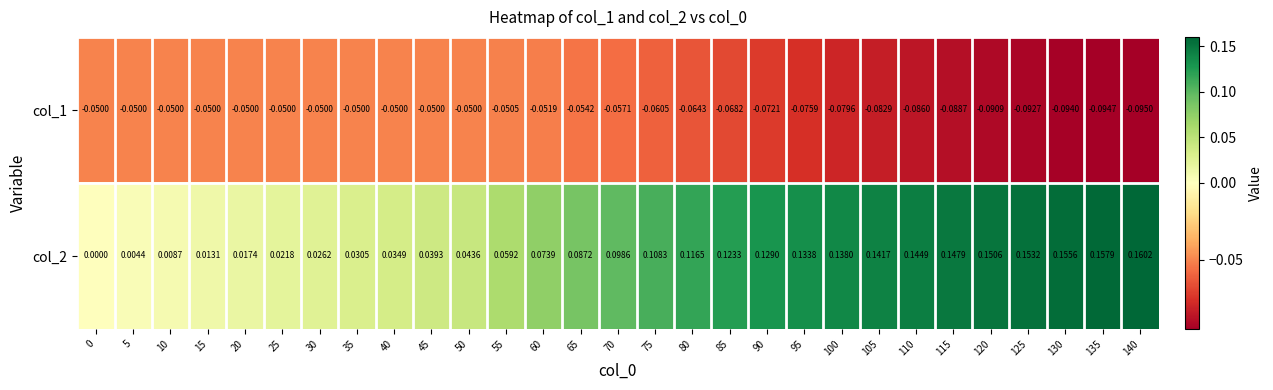

Is the value of col_2 at 130 greater than the value of col_1 at 105?

Yes